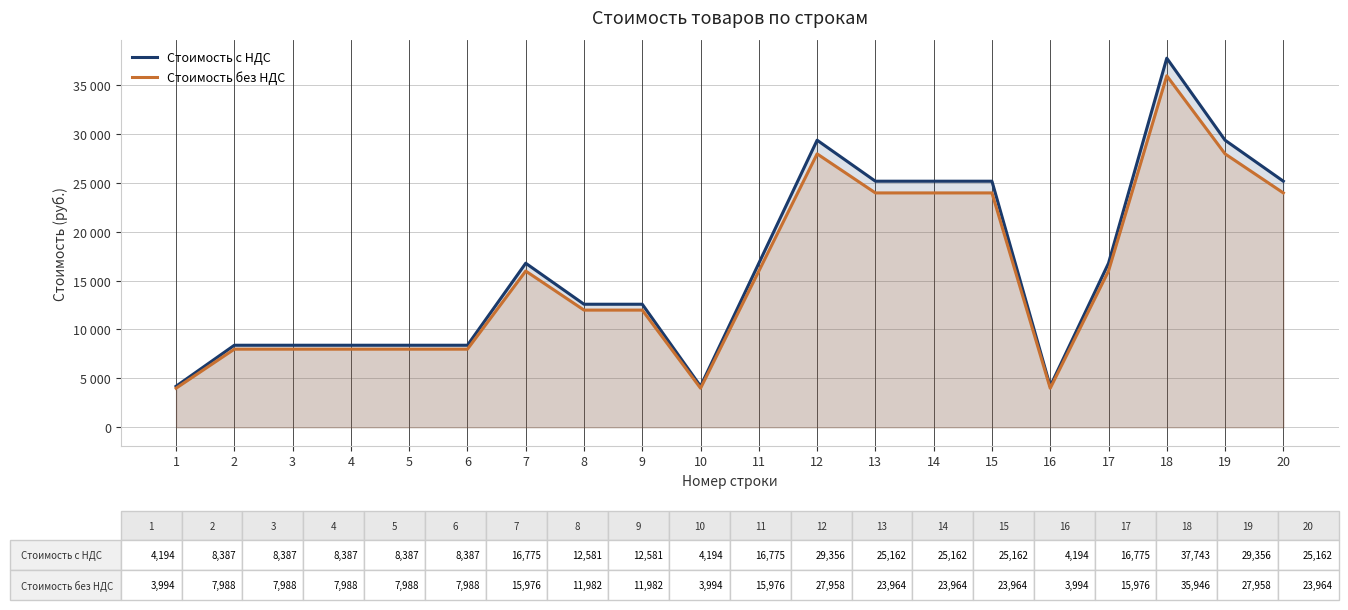

What is the value of the Стоимость с НДС point at the 13th from the left?

25162.2